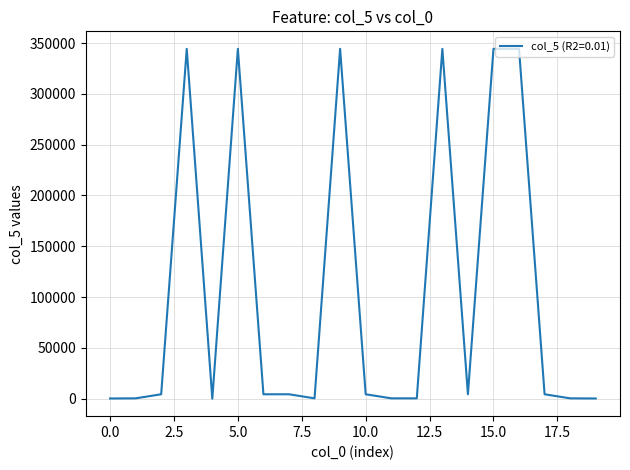

True or false: there are more than 2 points higher than both neighbors.

True